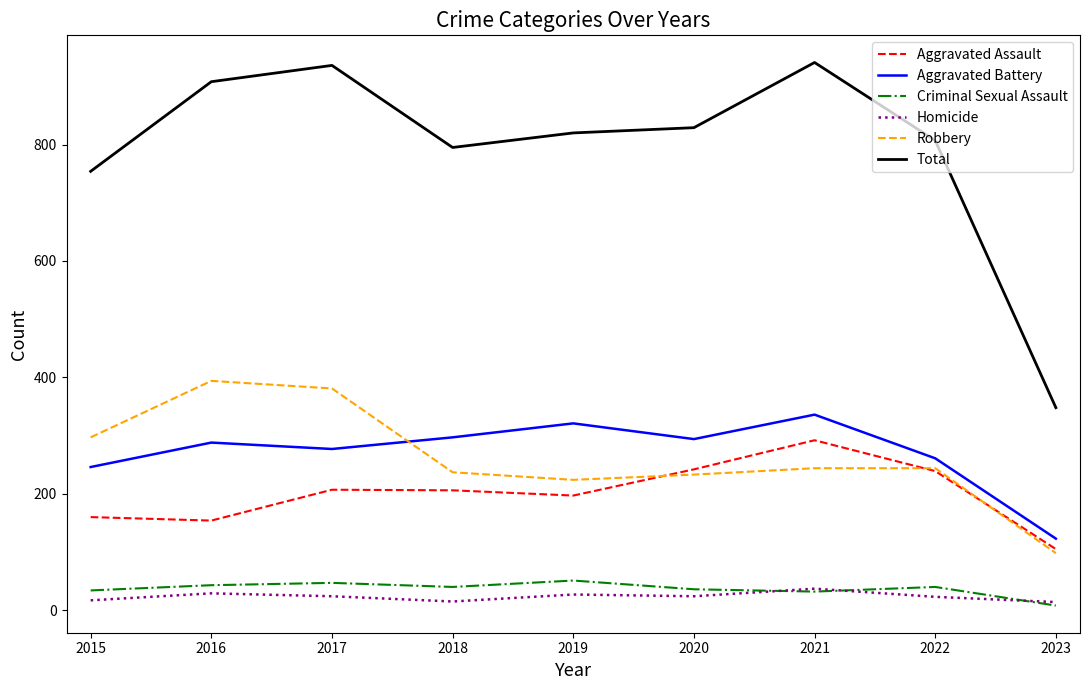

What is the maximum value for Aggravated Battery?

336